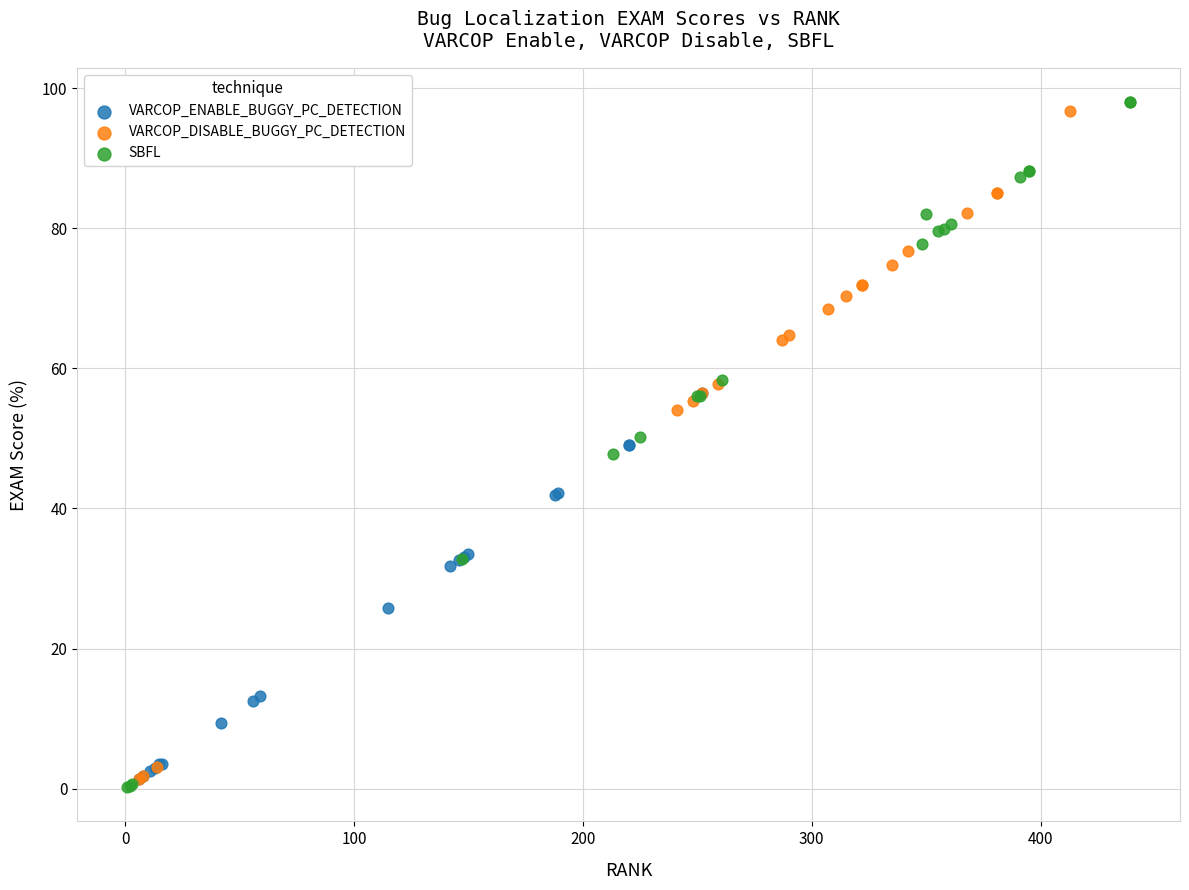

What are all the series names shown in the legend?

VARCOP_ENABLE_BUGGY_PC_DETECTION, VARCOP_DISABLE_BUGGY_PC_DETECTION, SBFL